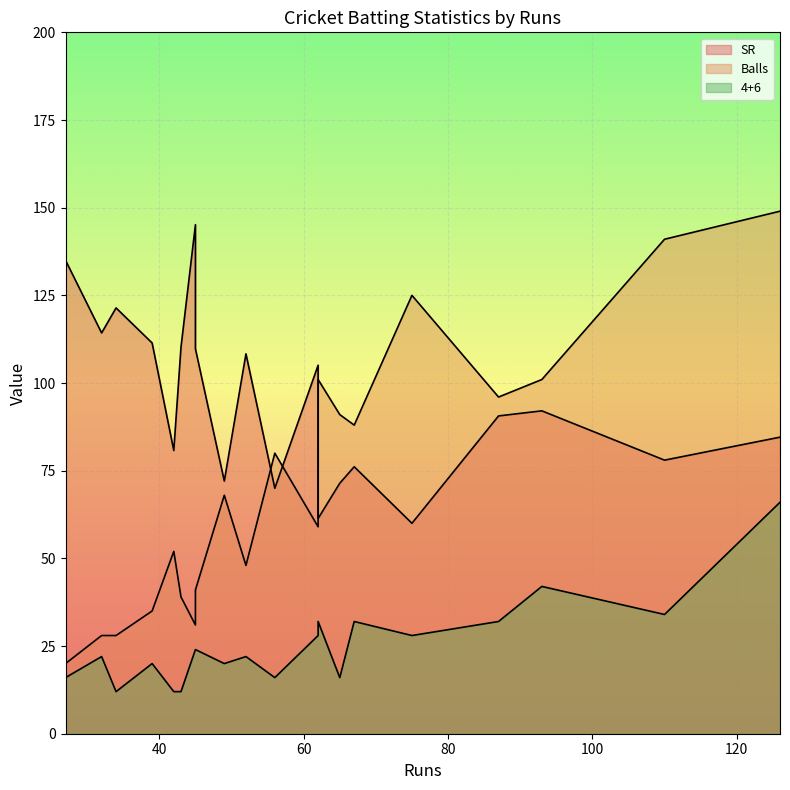

The SR series shows 41.5 at 93. True or false?

False